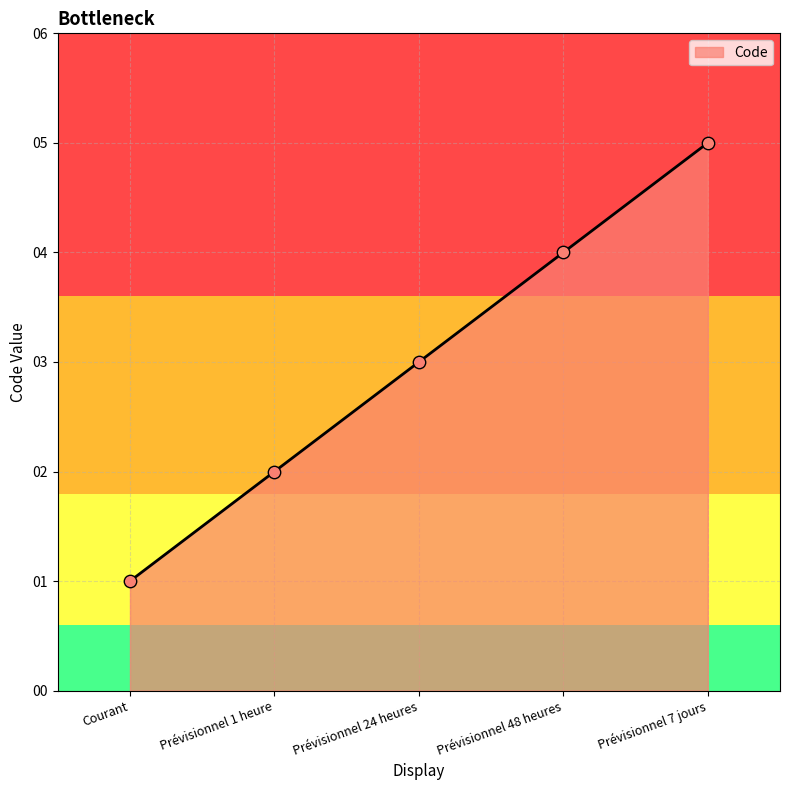

Approximately how many times larger is the value at Prévisionnel 1 heure compared to Prévisionnel 7 jours?

0.4